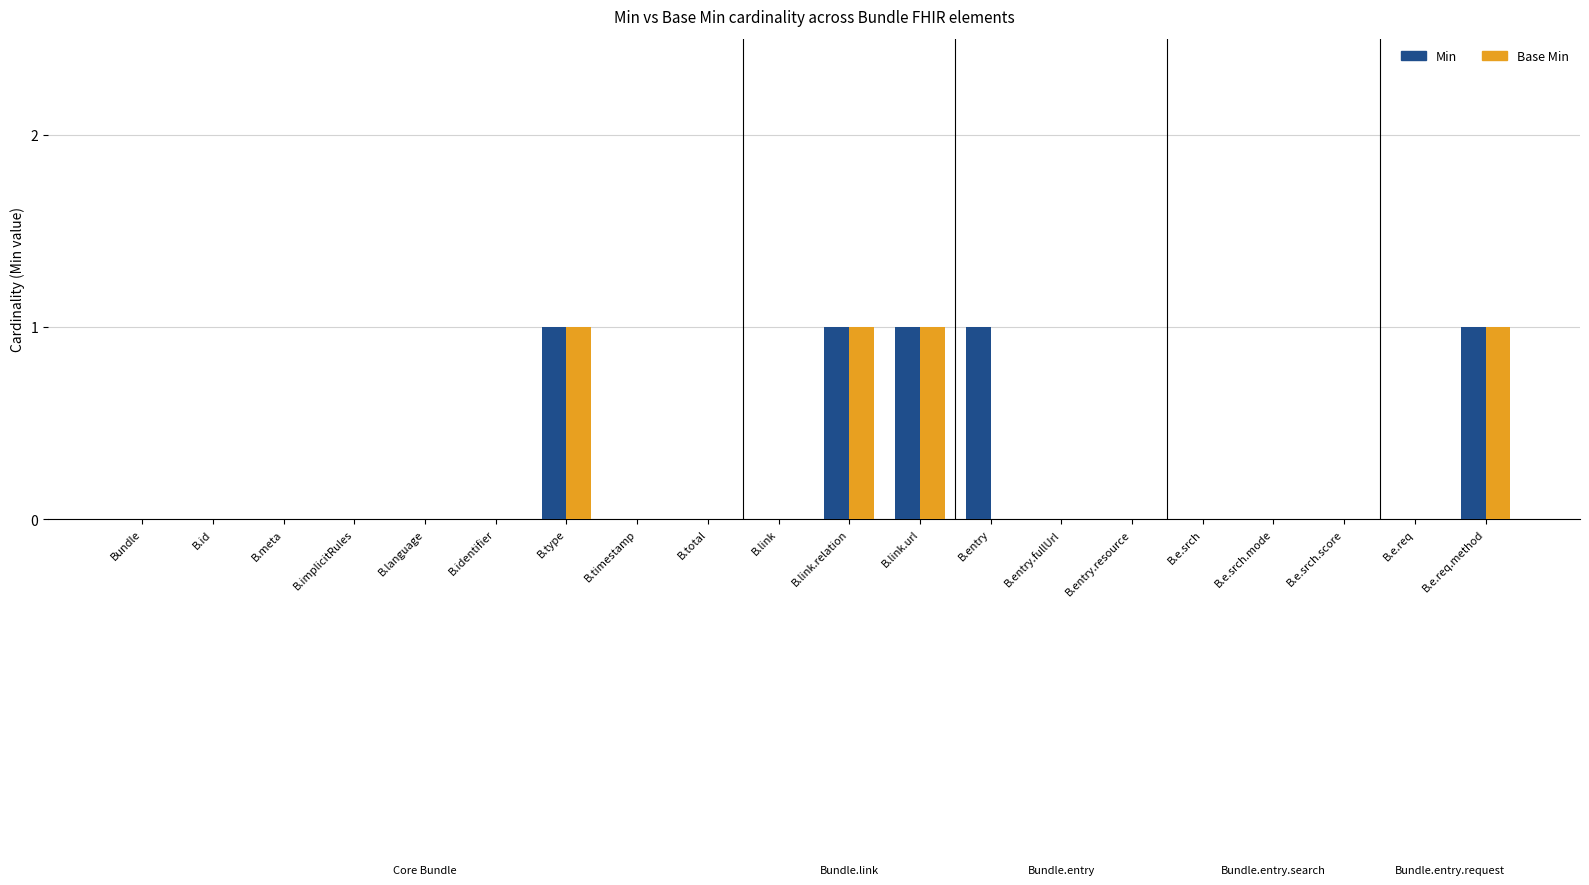

True or false: Base Min has a value of 1 at B.link.relation.

True